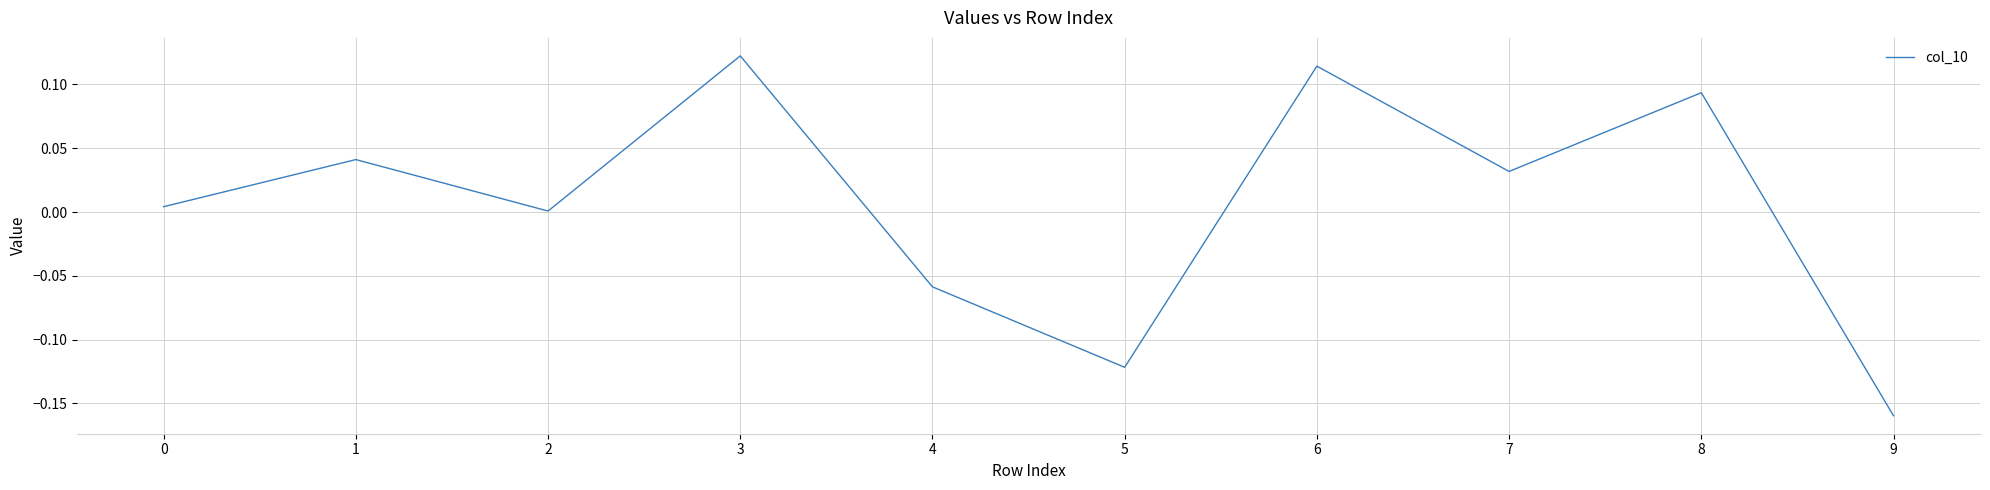

The value at 7 is 0.1. True or false?

False